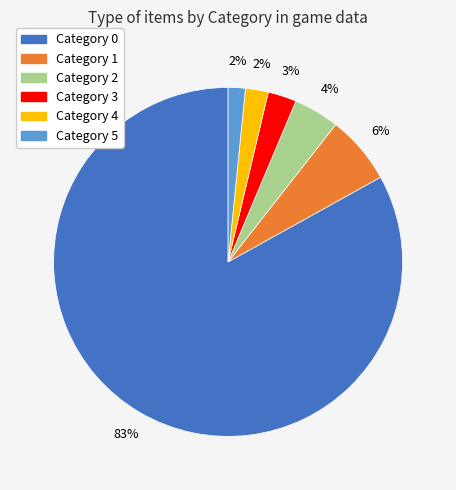

Between Category 5 and Category 1, which is larger?

Category 1